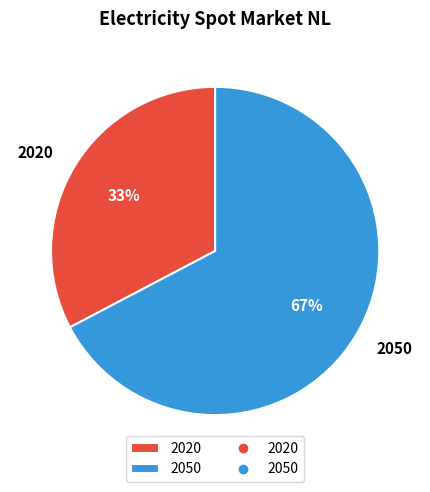

Between 2020 and 2050, which is larger?

2050